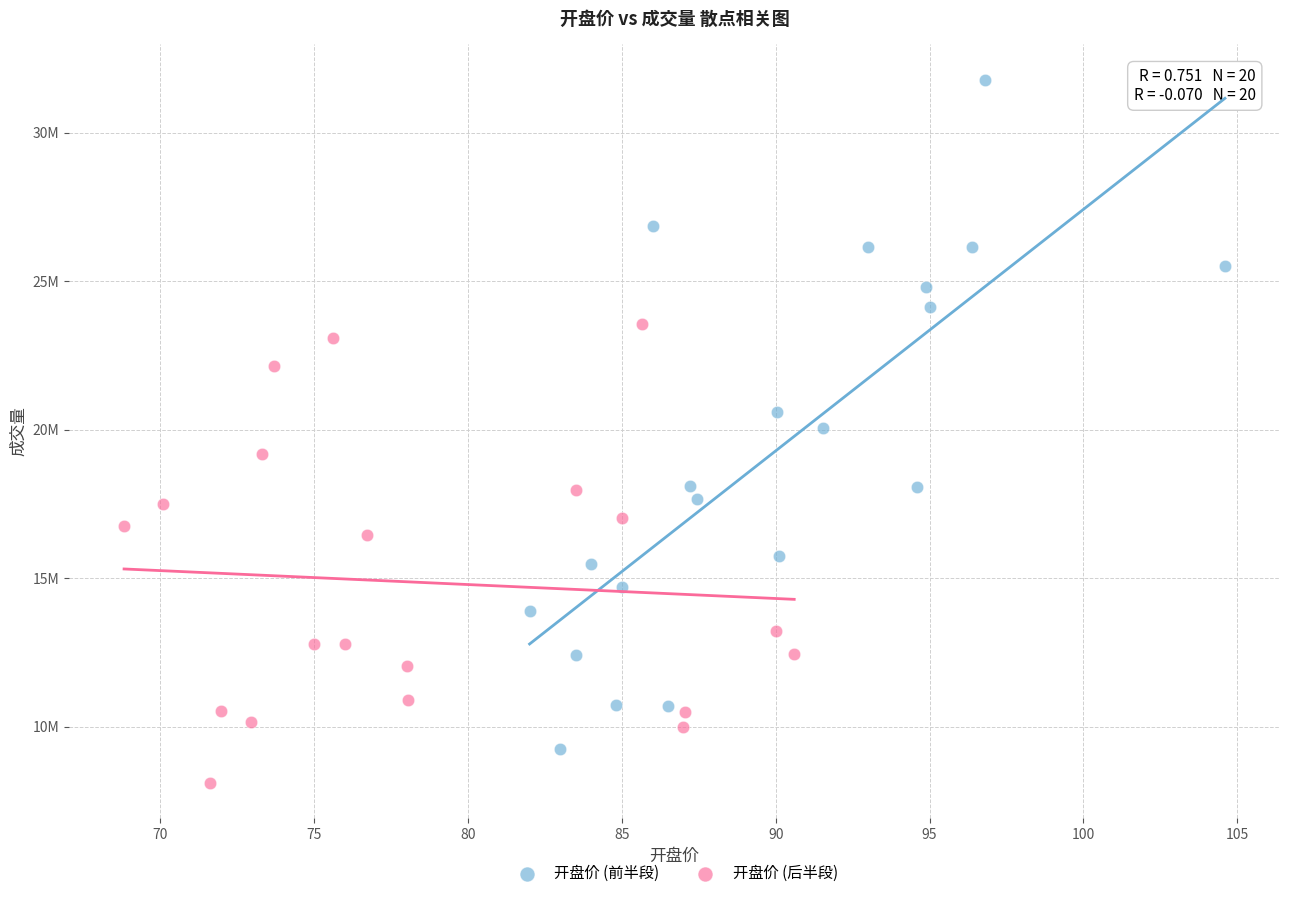

What are all the series names shown in the legend?

开盘价 (前半段), 开盘价 (后半段)